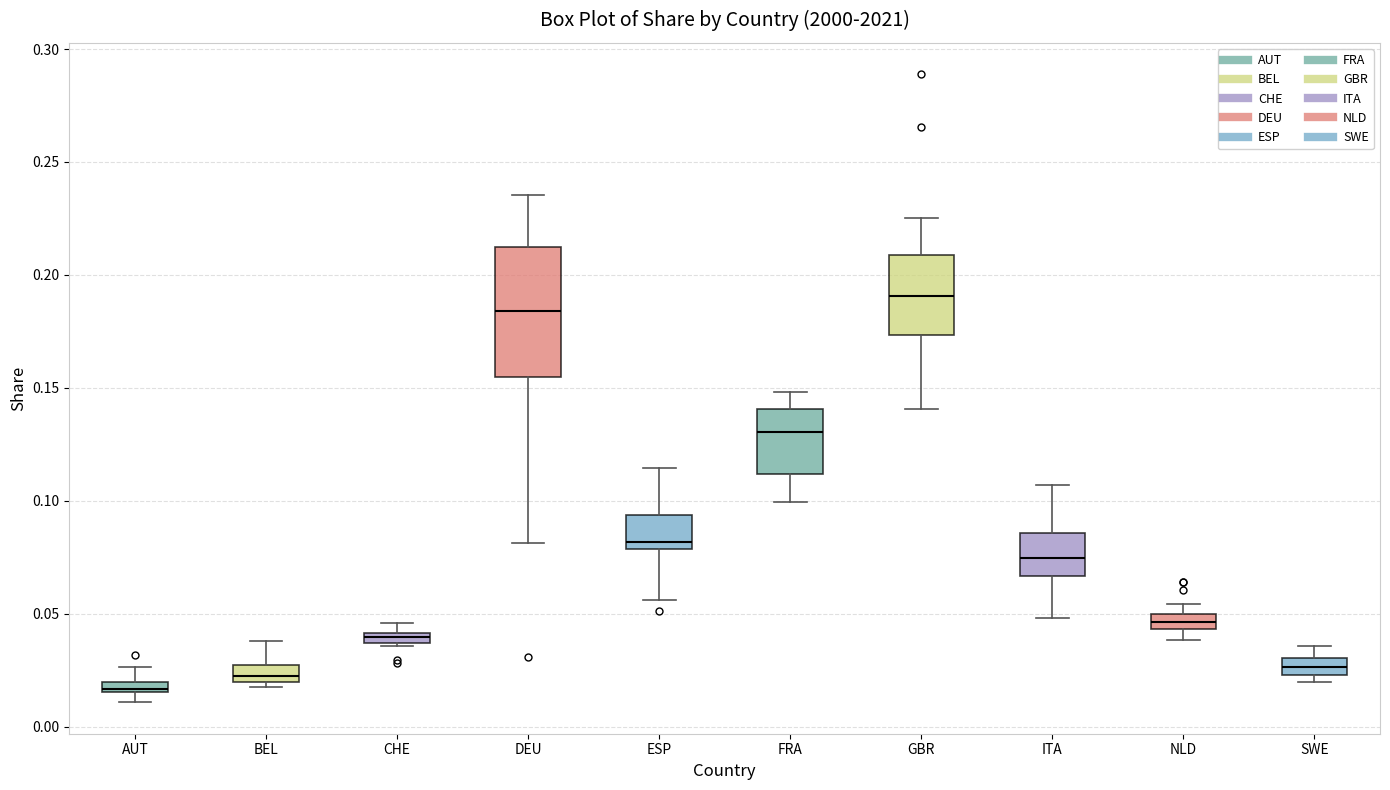

Which box is the tallest, from its lower edge to its upper edge?

DEU